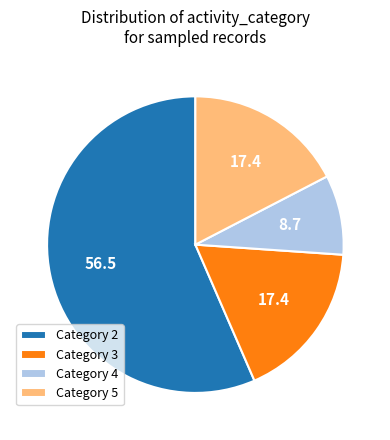

Which category has the smallest portion of the pie?

Category 4